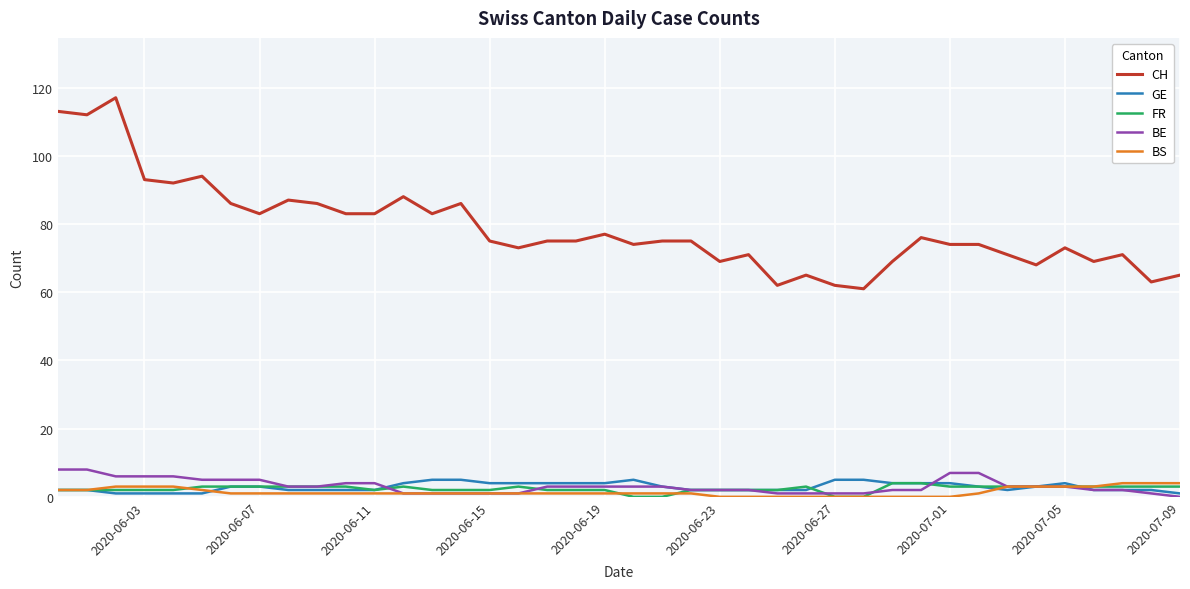

What is the lowest value of the CH series?

61